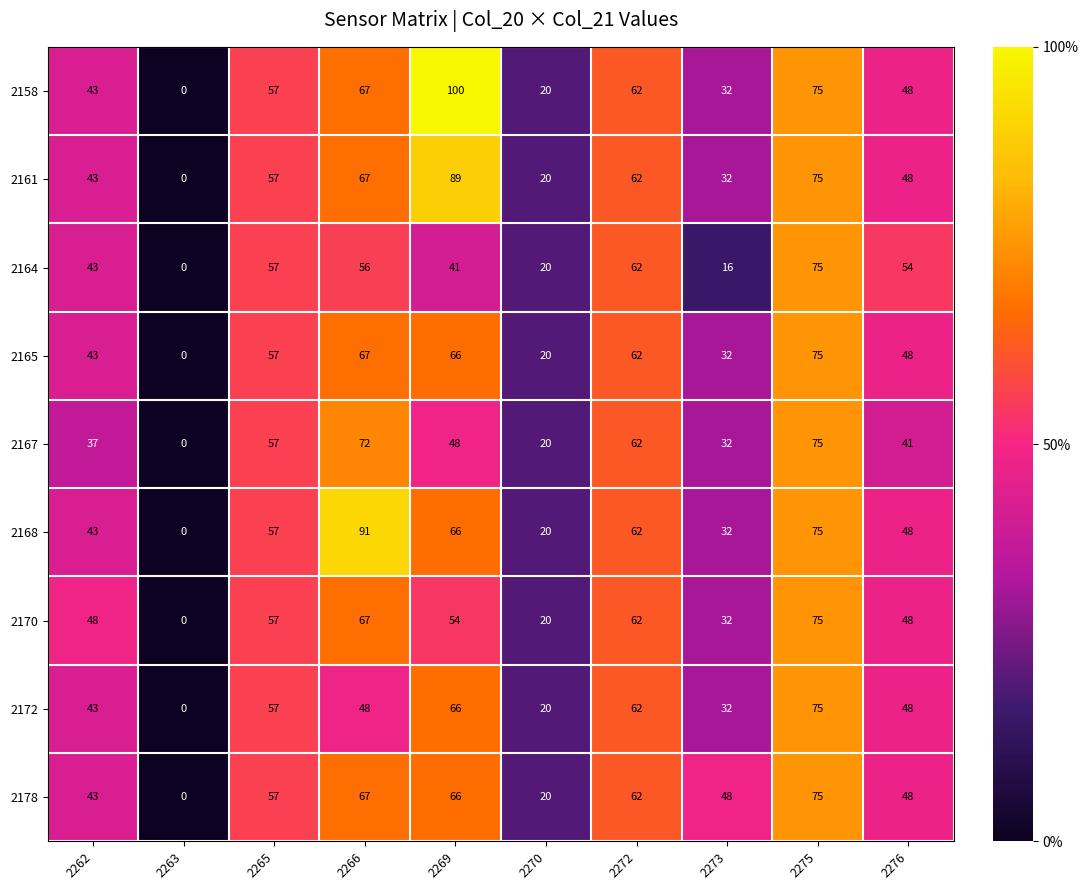

What is the average value of the 2164 series?

42